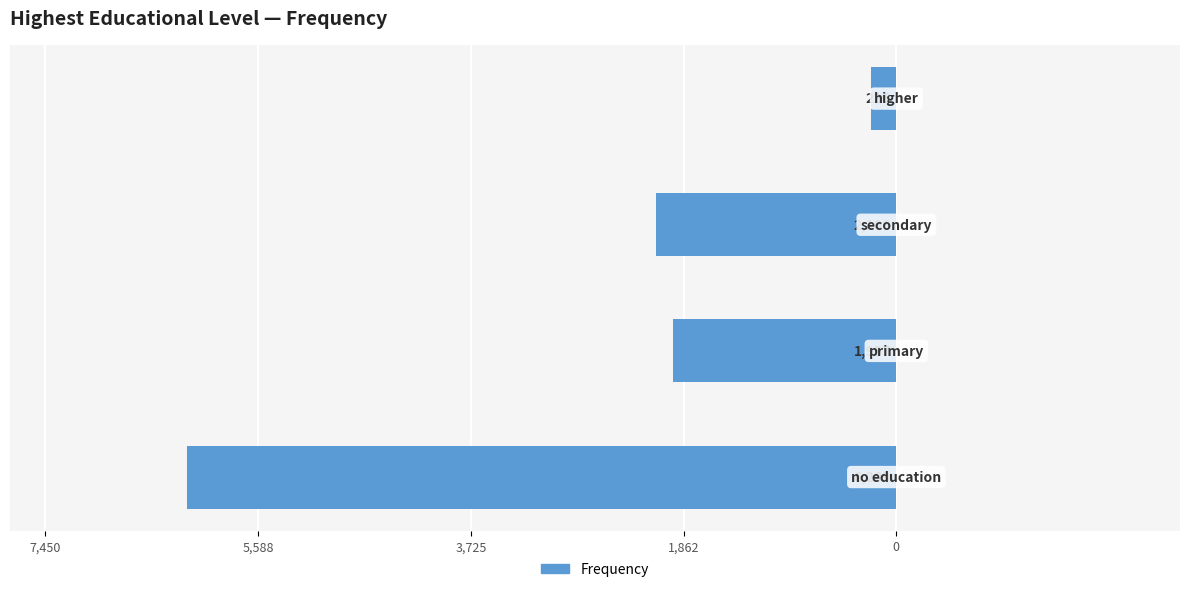

How many distinct data groups are displayed?

1